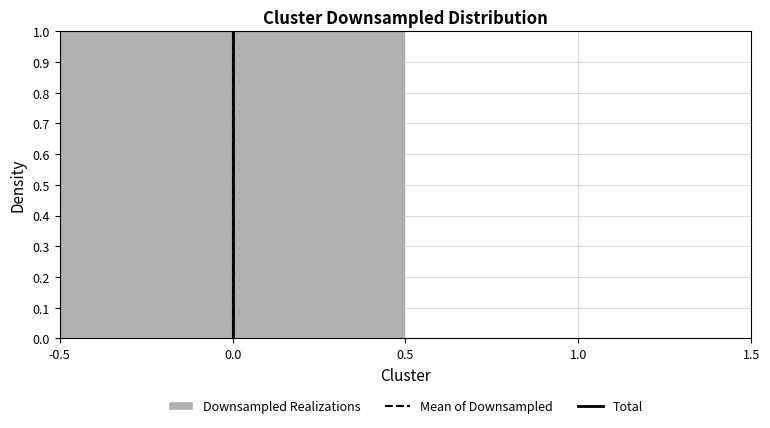

Reading left to right, list every bar in this chart as the range it spans on the x-axis followed by its height. The values are not printed on the chart, so give them approximately, as read against the axis.

-0.5 to 0.5: 1
0.5 to 1.5: 0